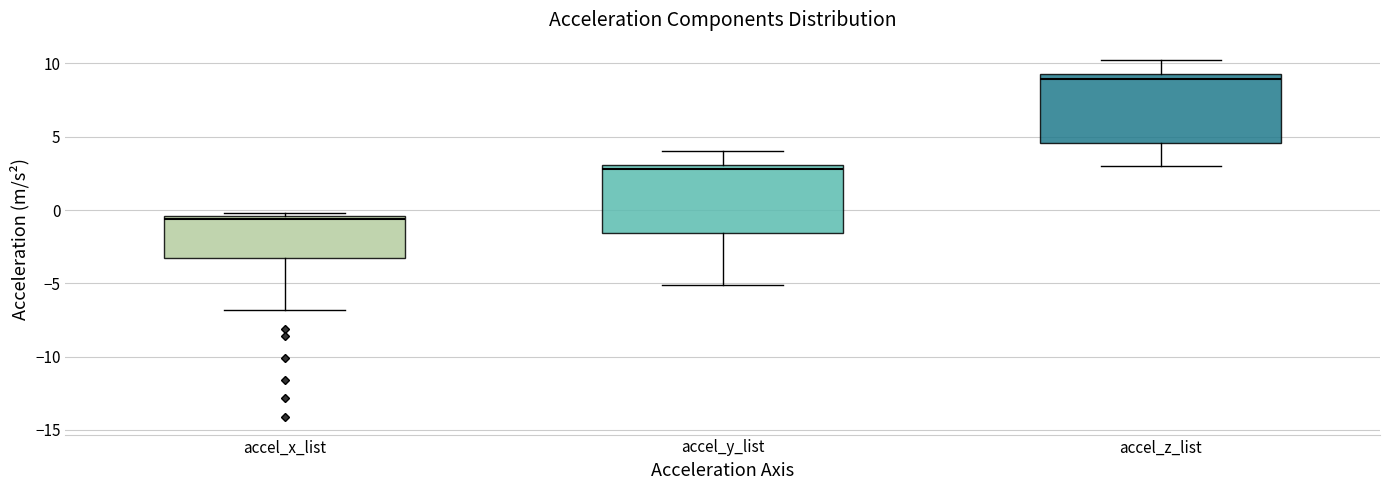

Where is the upper edge of the box for accel_y_list on the y-axis? The values are not printed on the chart, so give them approximately, as read against the axis.

3.0